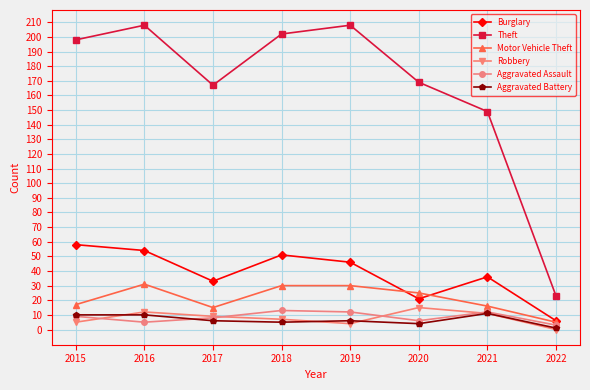

Does the chart have visible grid lines?

Yes